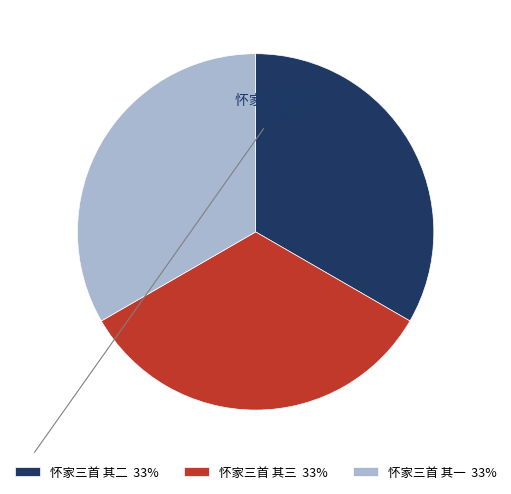

What is the ratio of the value at 怀家三首 其二 33% to the value at 怀家三首 其一 33%?

1.0